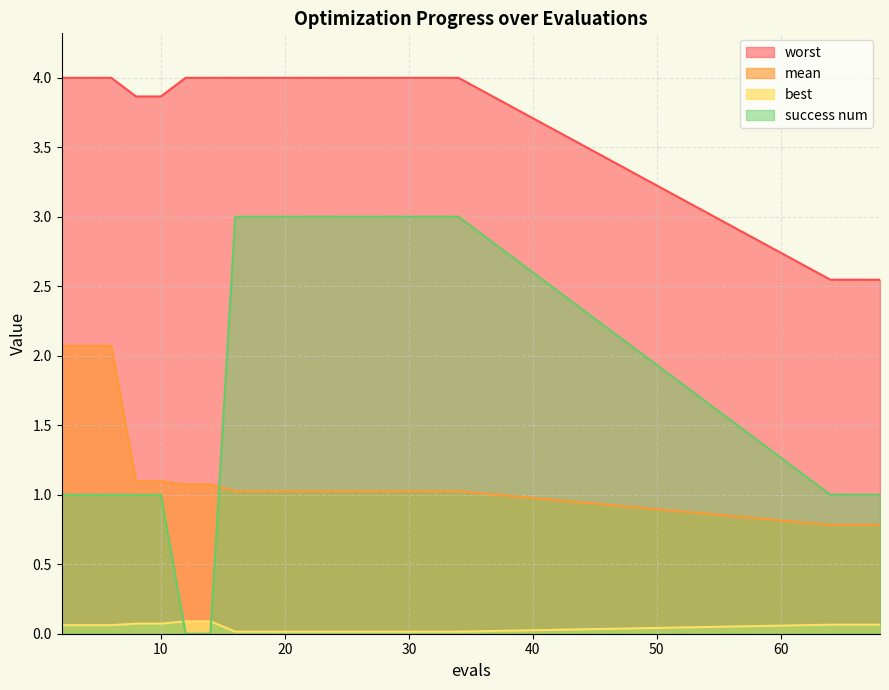

Which category has the highest value in the mean series?

2